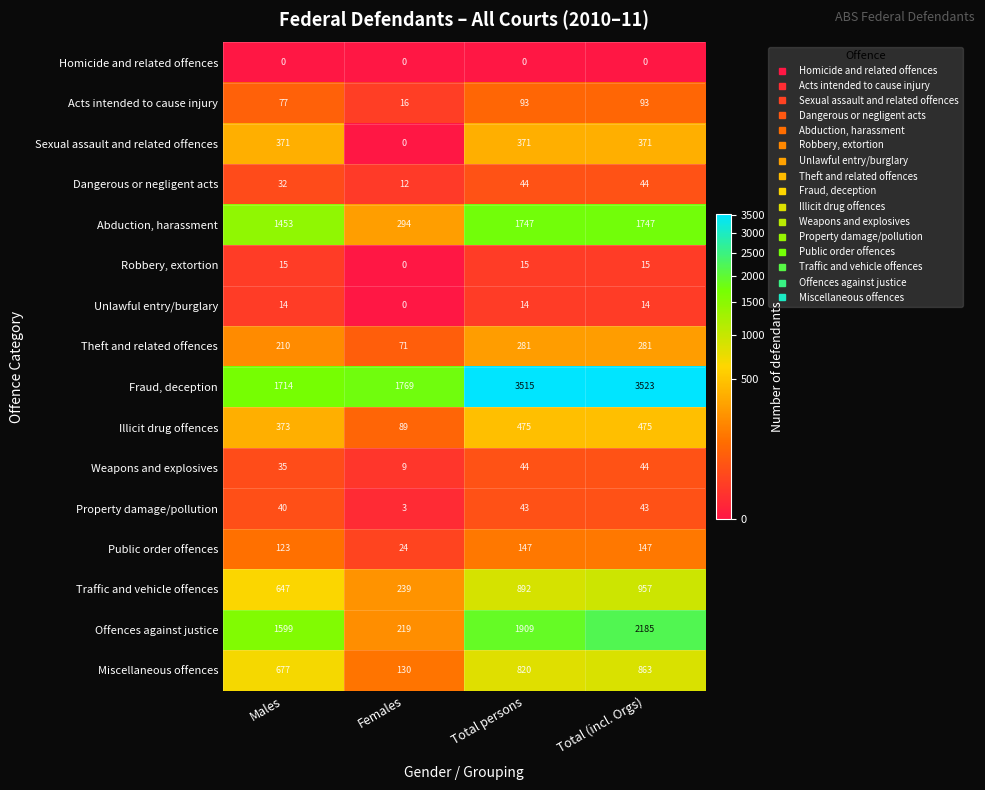

What is the total value across all series at Total (incl. Orgs)?

10802